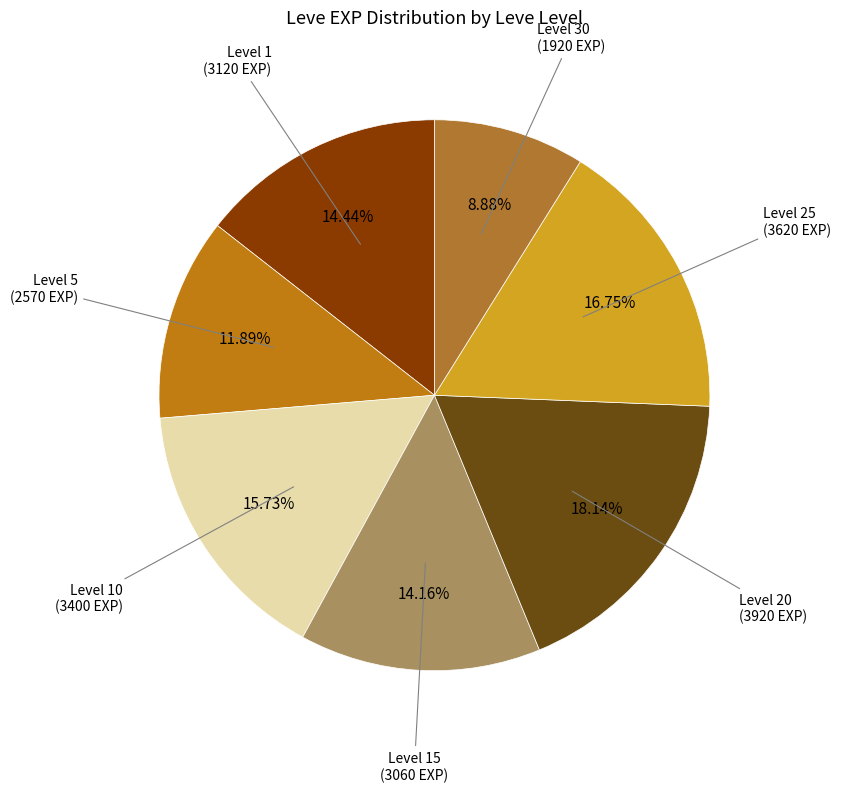

Combined, do Level 25 (3620 EXP) and Level 5 (2570 EXP) account for over 50%?

No